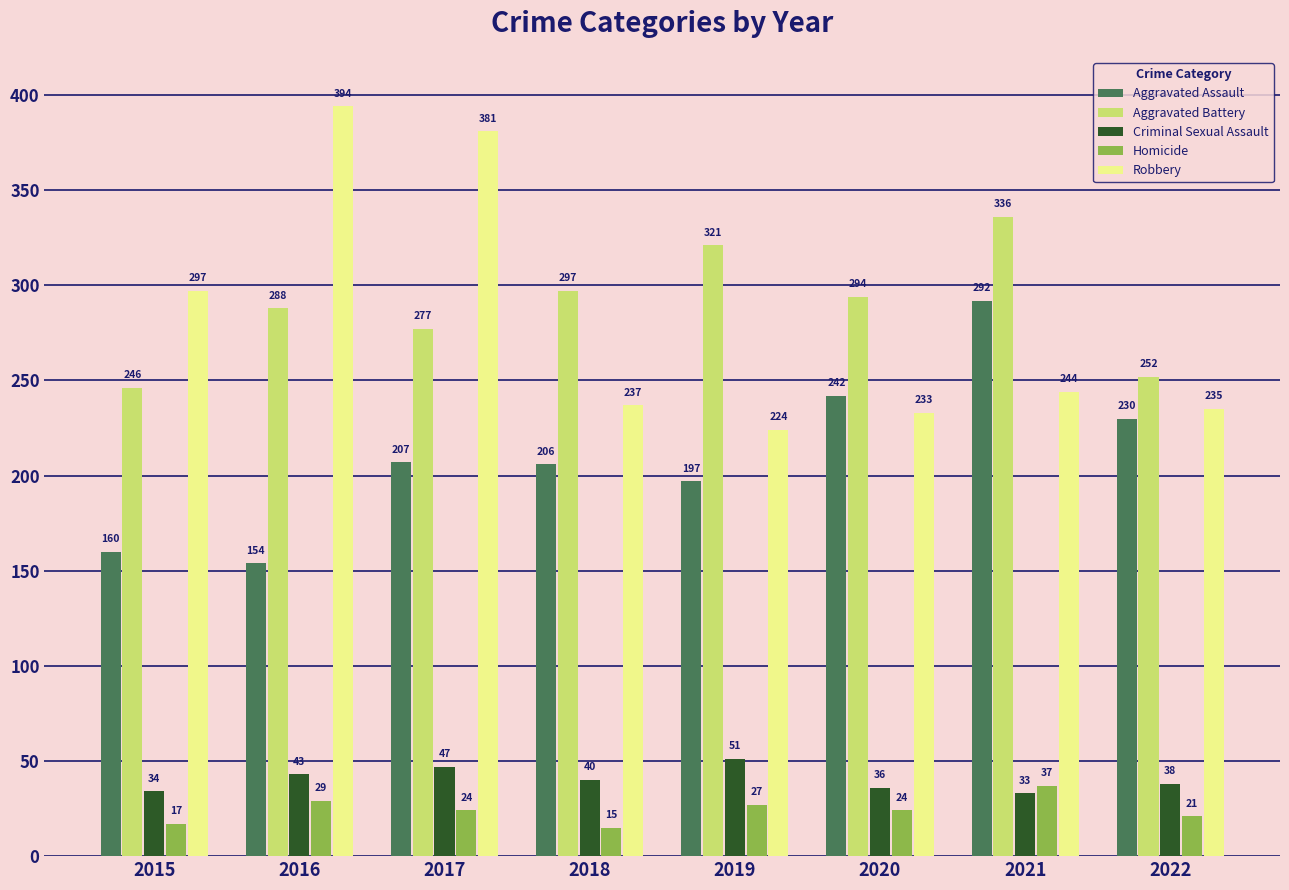

Reading left to right, extract all data points from this chart.

Aggravated Assault: 2015=160	2016=154	2017=207	2018=206	2019=197	2020=242	2021=292	2022=230
Aggravated Battery: 2015=246	2016=288	2017=277	2018=297	2019=321	2020=294	2021=336	2022=252
Criminal Sexual Assault: 2015=34	2016=43	2017=47	2018=40	2019=51	2020=36	2021=33	2022=38
Homicide: 2015=17	2016=29	2017=24	2018=15	2019=27	2020=24	2021=37	2022=21
Robbery: 2015=297	2016=394	2017=381	2018=237	2019=224	2020=233	2021=244	2022=235